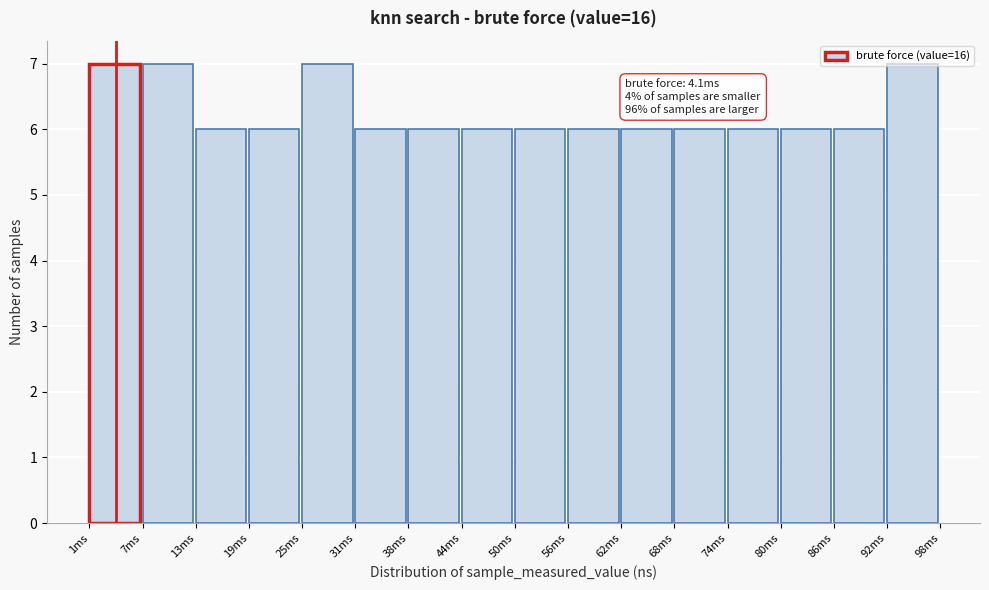

What is the sum of the values at 38ms and 92ms?

13